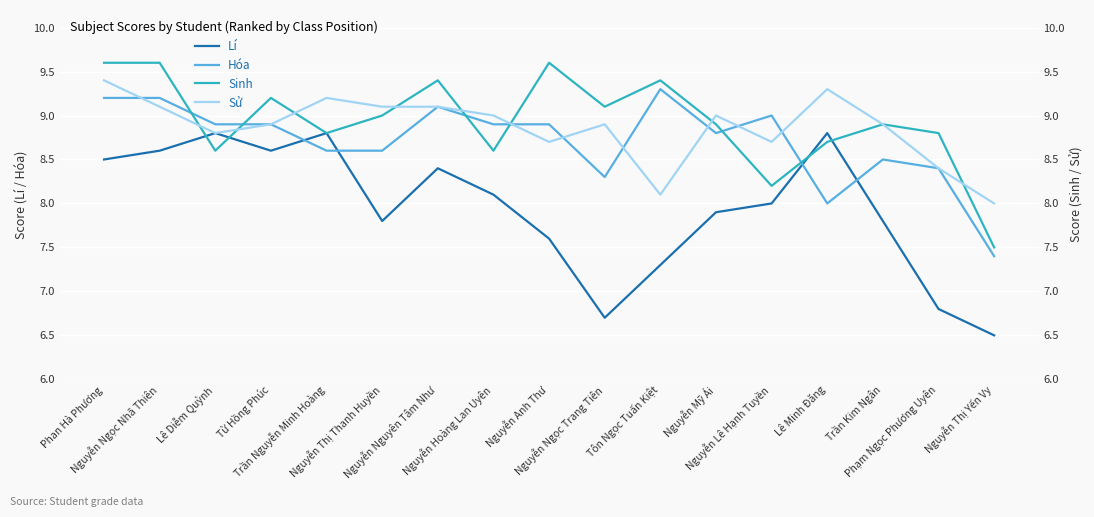

Where does the Sinh series first go above 8?

Phan Hà Phương